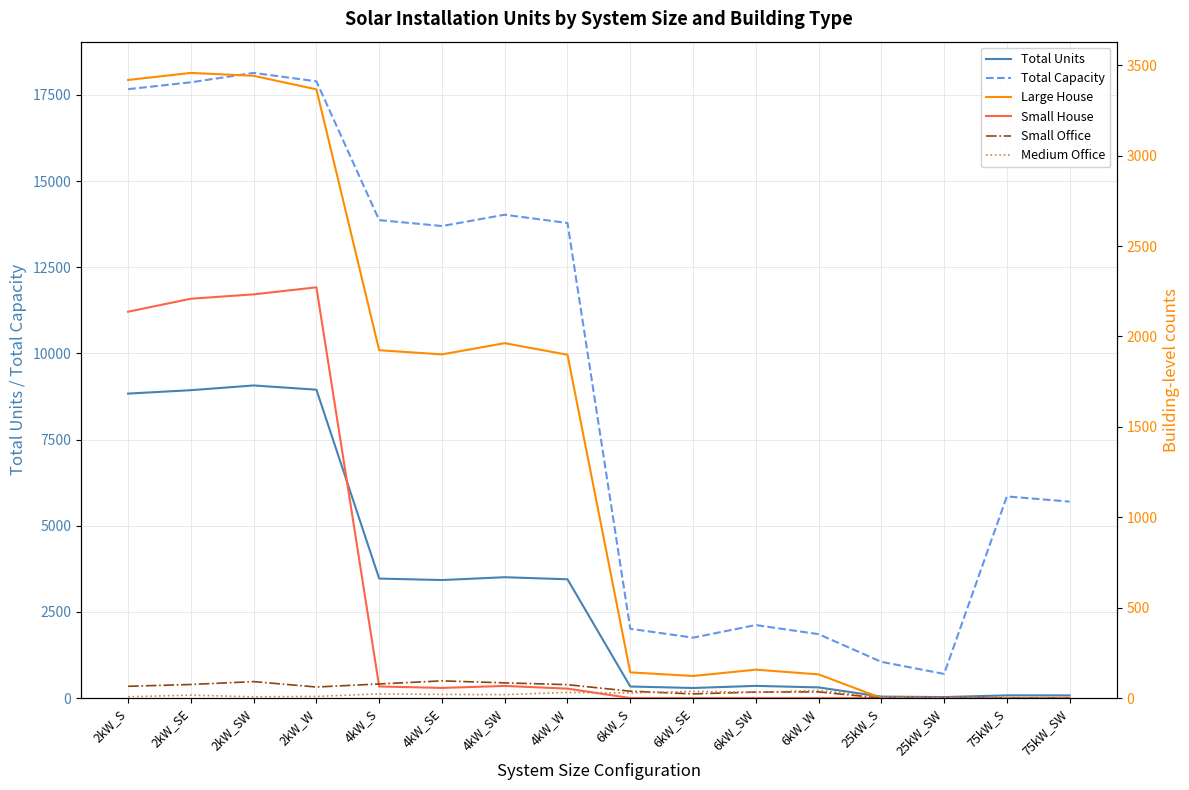

At which category is the sum across all series the highest?

2kW_SW